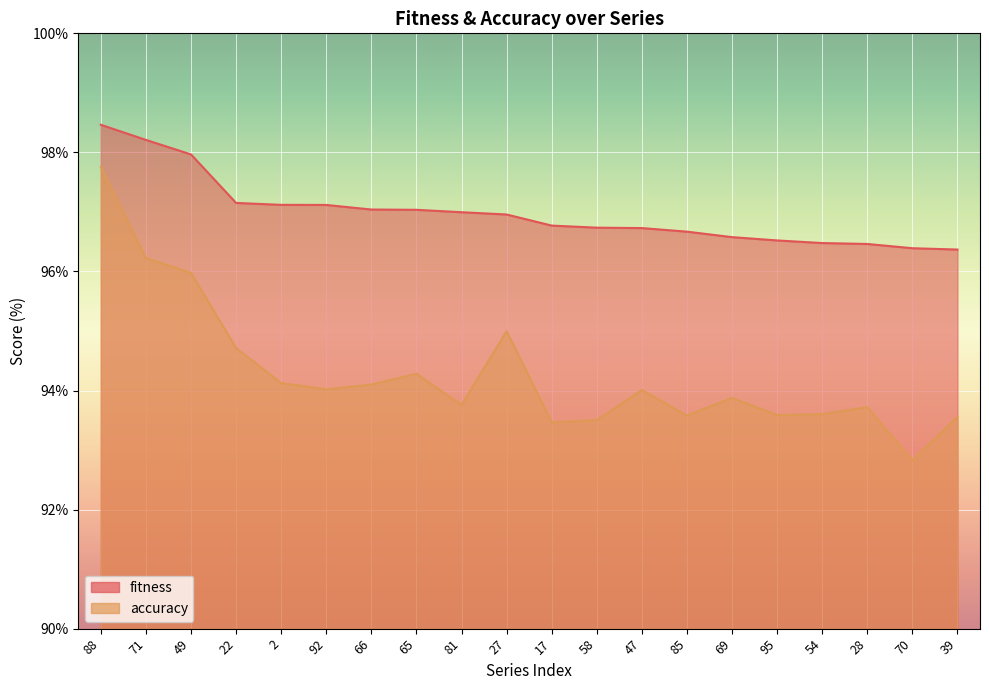

Between 92 and 58, which is larger?

92